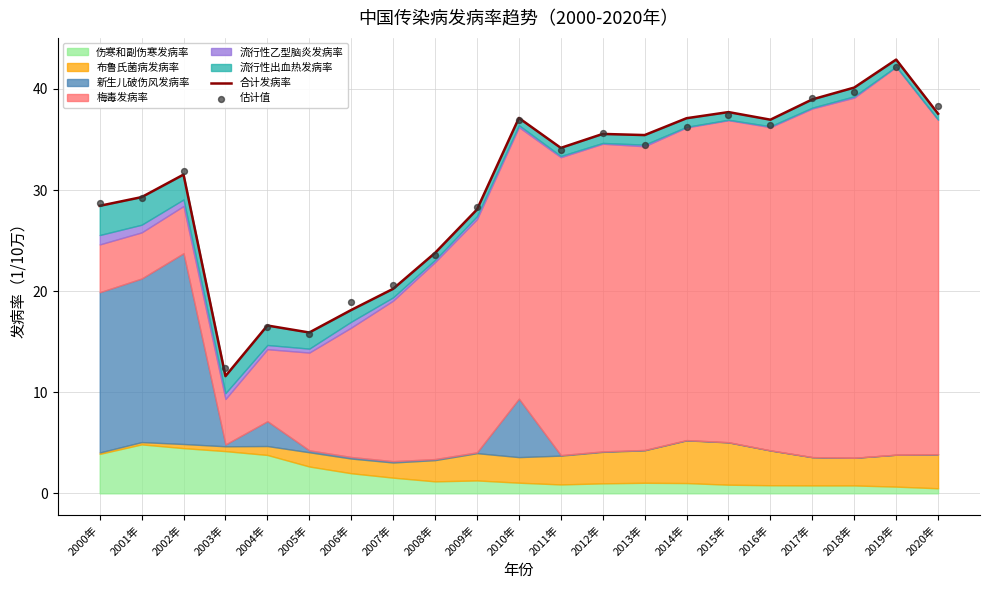

Is the value of 估计值 at 2002年 greater than the value of 合计发病率 at 2006年?

Yes